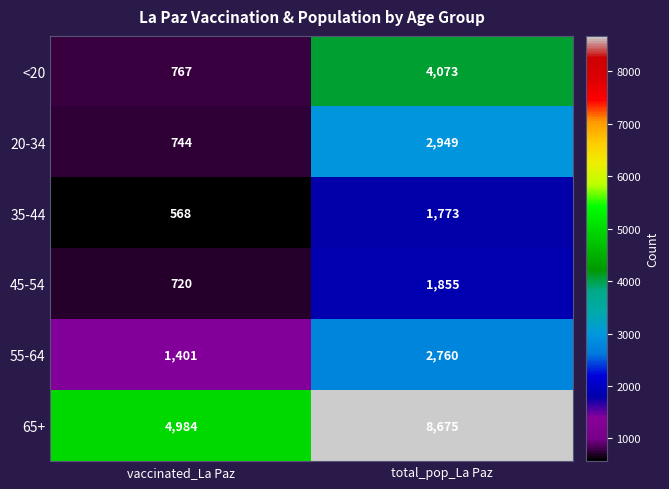

Between vaccinated_La Paz and total_pop_La Paz, which series saw the biggest shift?

65+